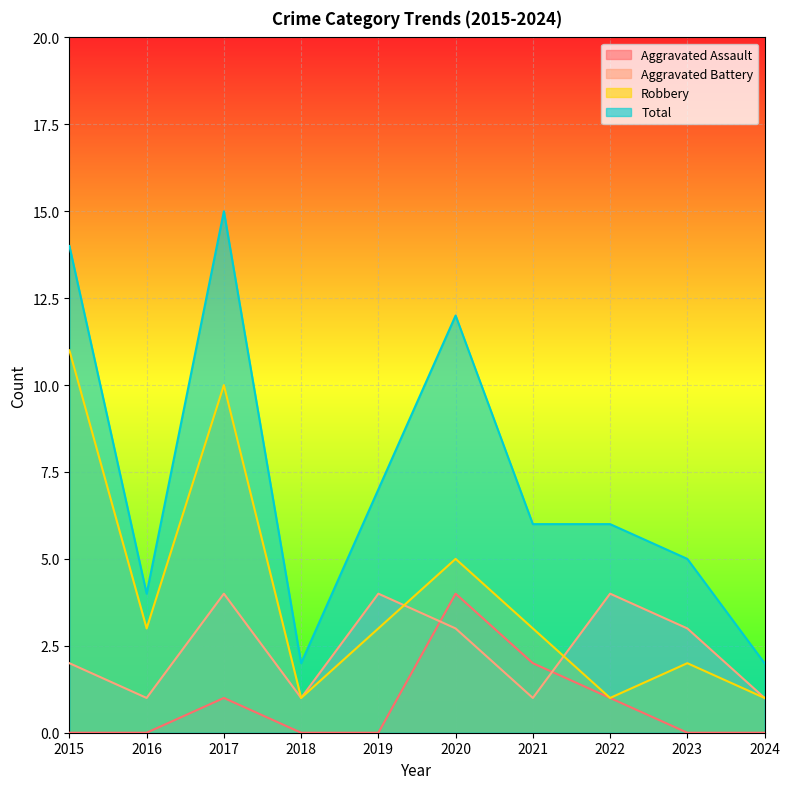

Which series has the widest spread of values?

Total